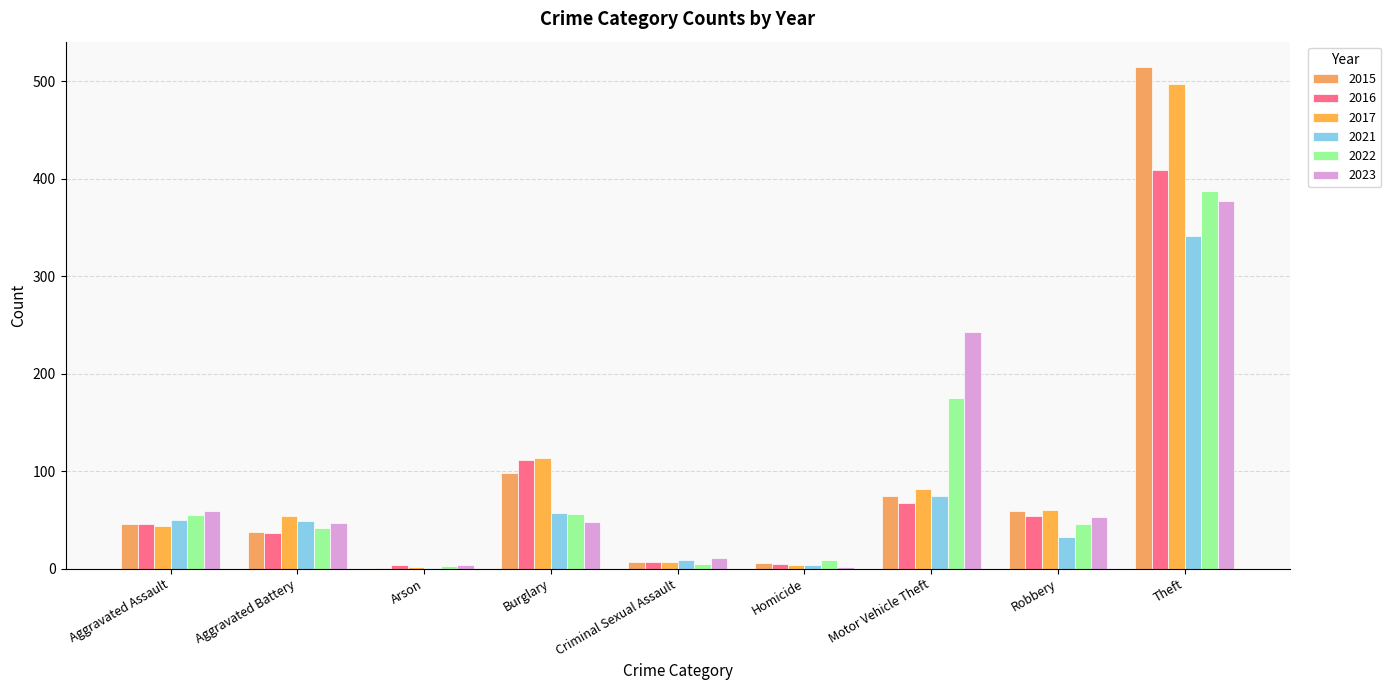

Which has a higher value, Robbery or Burglary?

Burglary